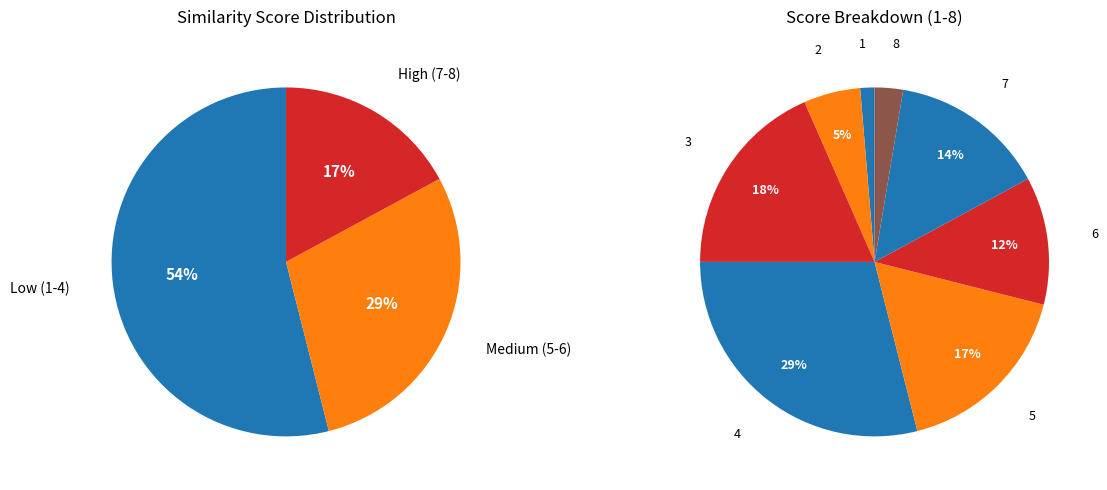

To the nearest percent, what portion does similarity_5 represent?

17%